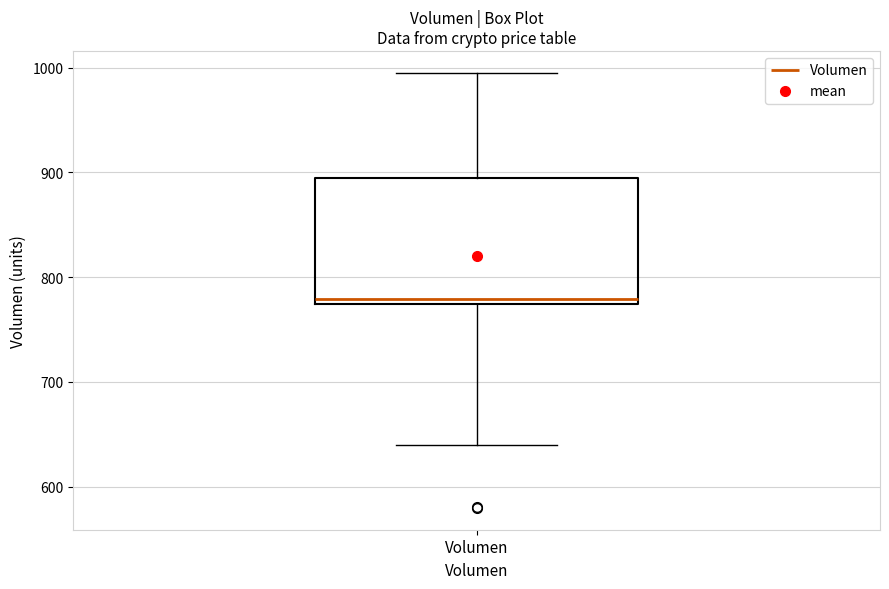

Read this box plot against the y-axis: the position of the median line, the range covered by the box, and the ends of both whiskers. The values are not printed on the chart, so give them approximately, as read against the axis.

median 780, box 770 to 890, whiskers 640 to 1000